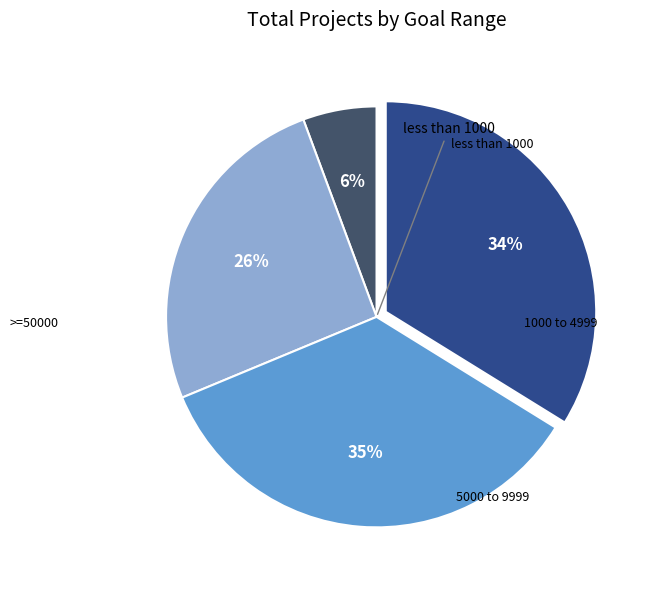

Is there a majority slice in this chart?

No